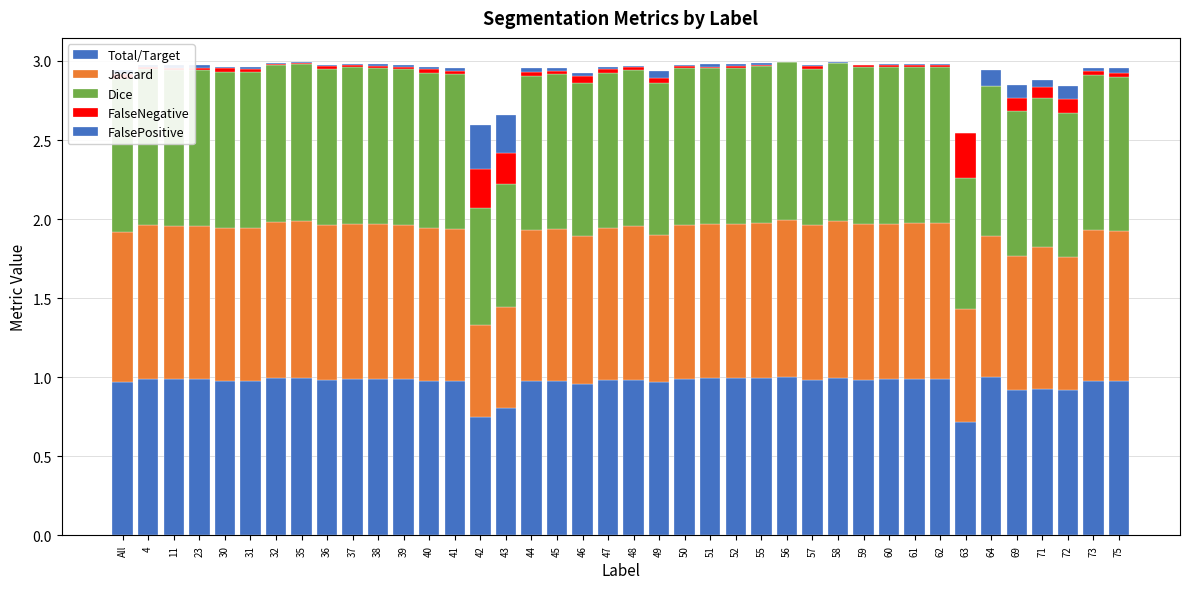

Which has a higher value, 57 or 39?

39